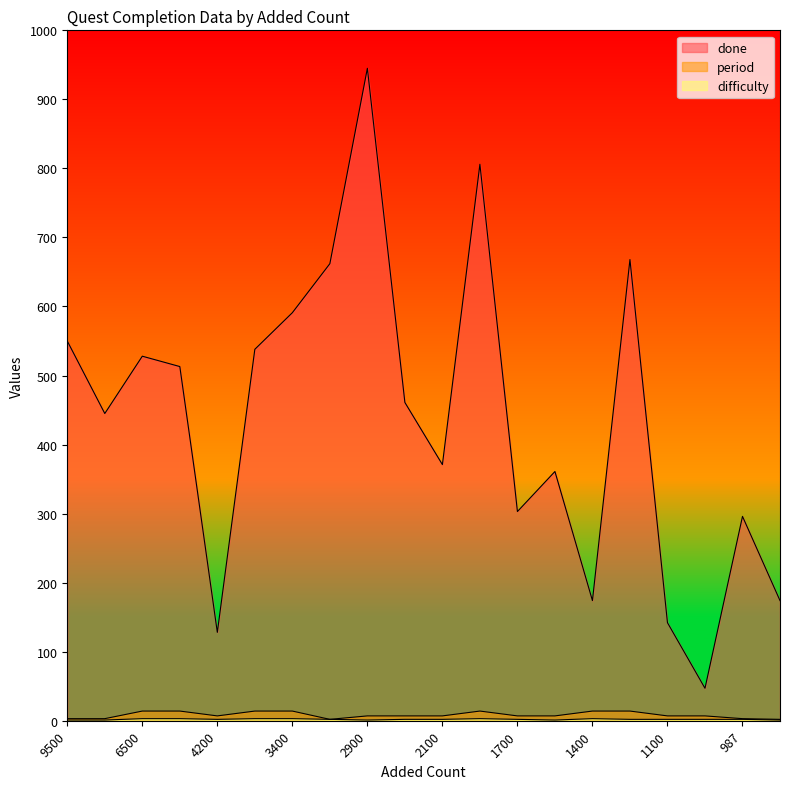

The value of done at 2900 is 945. True or false?

True